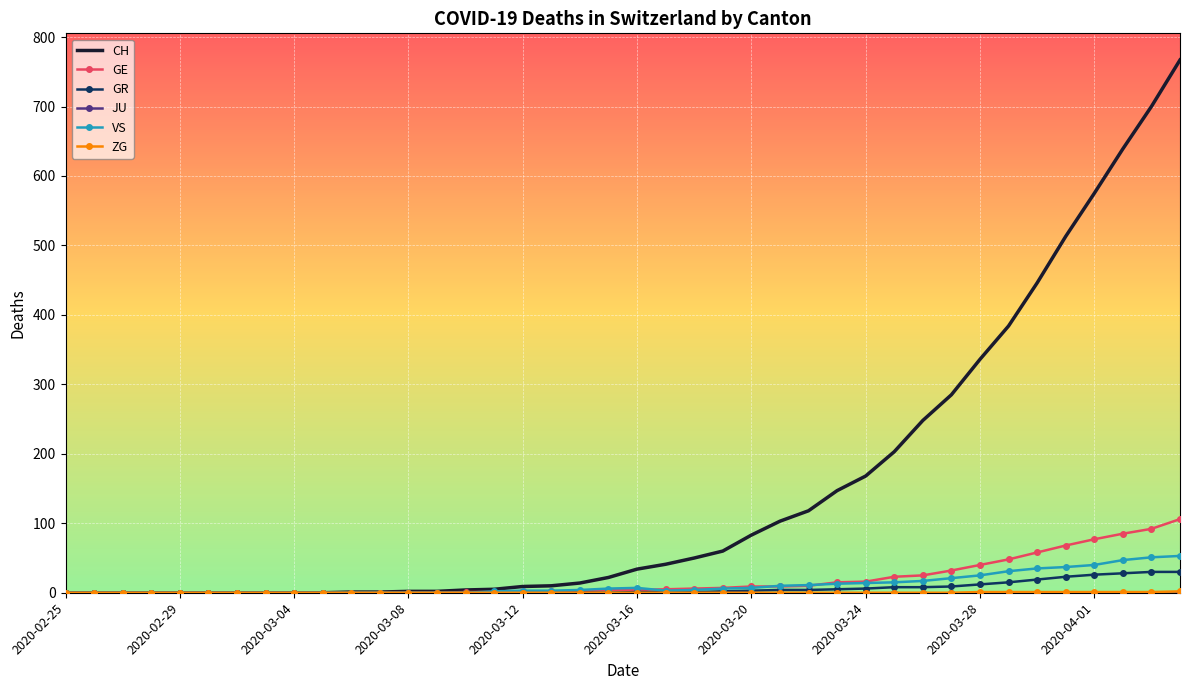

Which series has the largest total across all categories?

CH